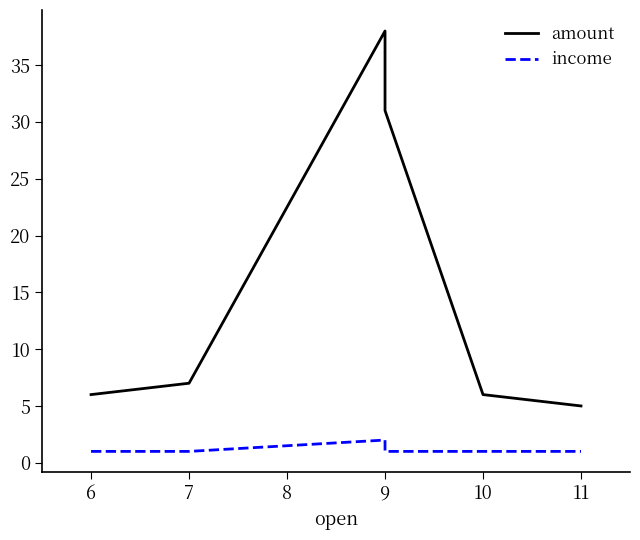

Which series has the widest spread of values?

amount